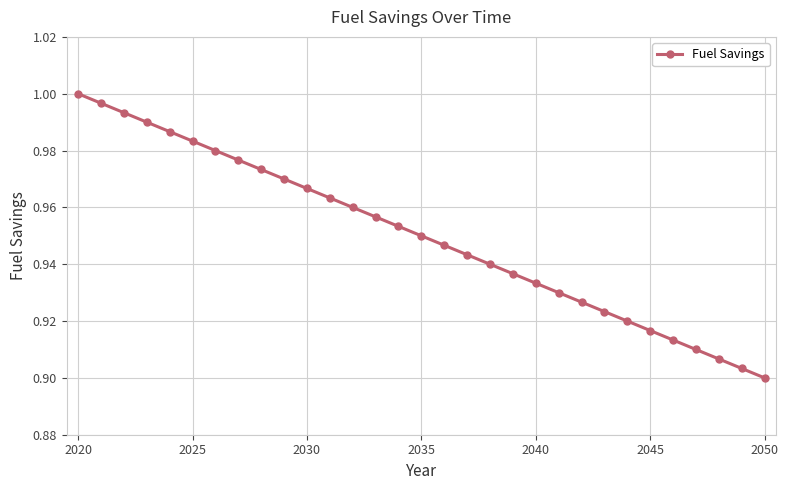

What is the sum of all values?

29.5